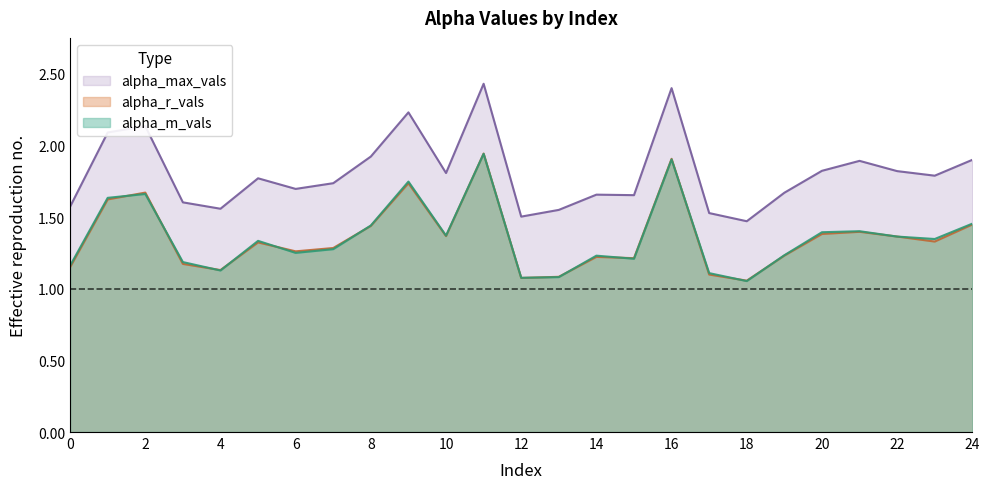

Which has a higher value, 19 or 13?

19